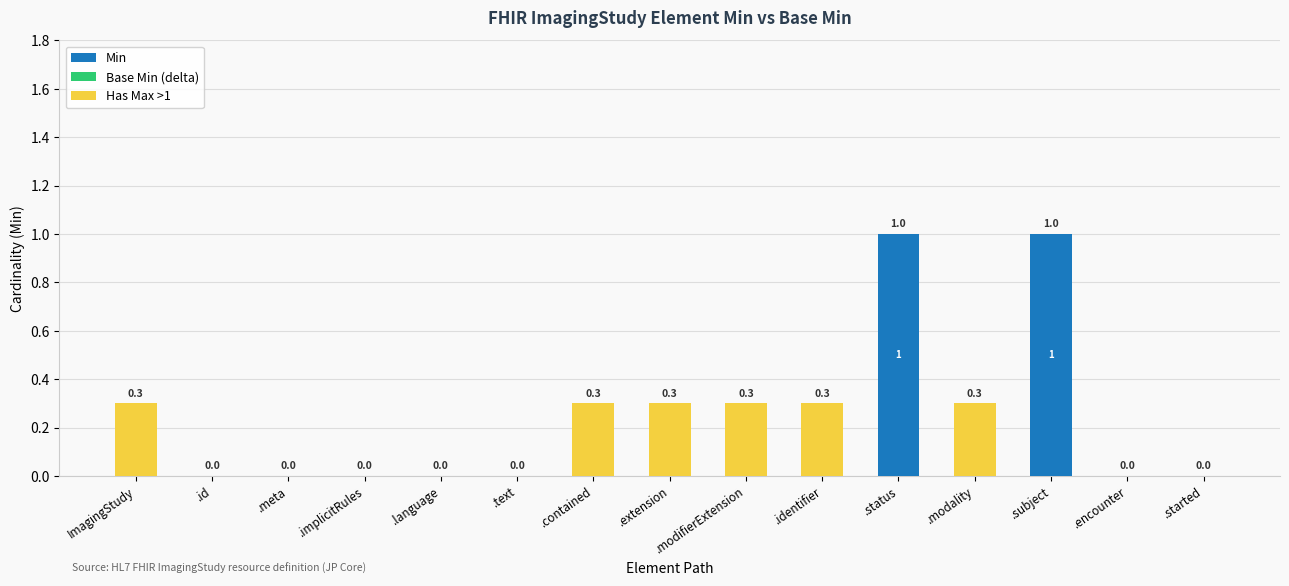

How many Min values are between 0 and 1?

15